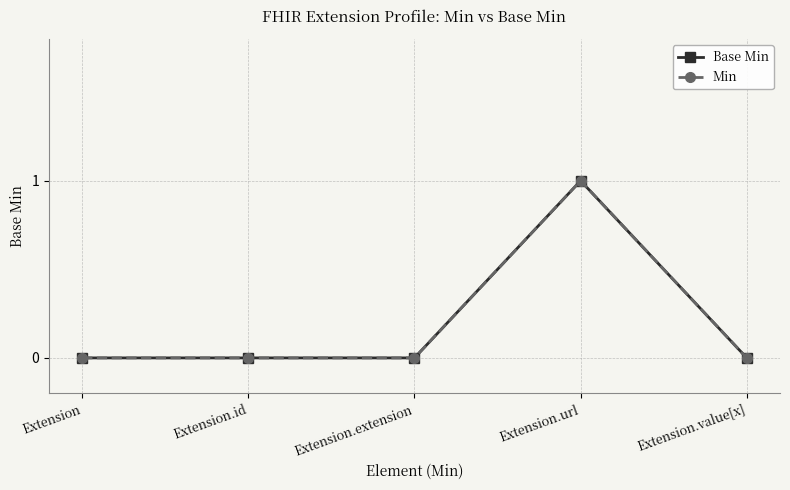

How many positive values does the Min series have?

1